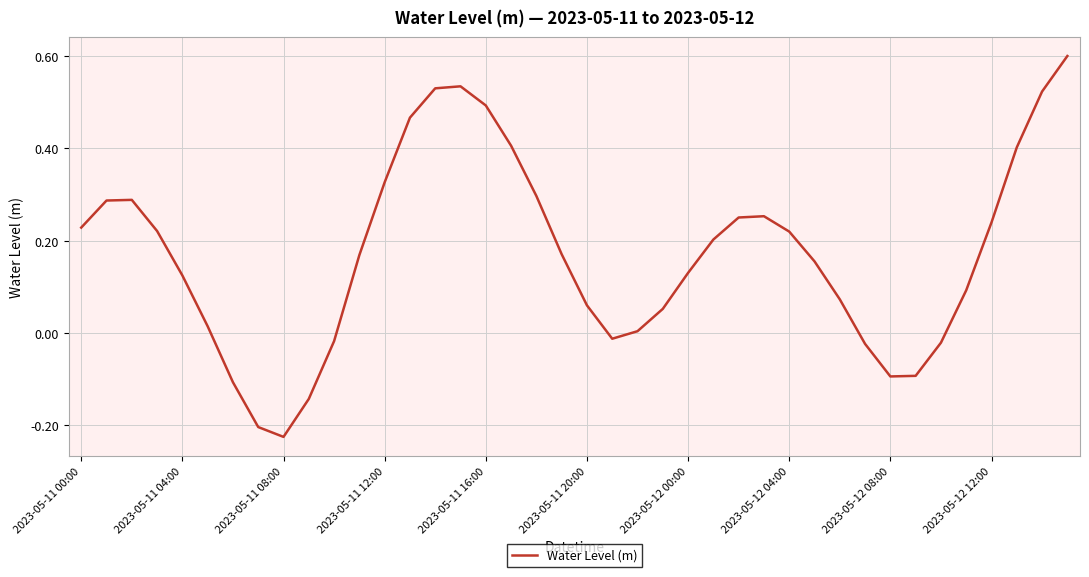

What is the greatest value displayed?

0.6